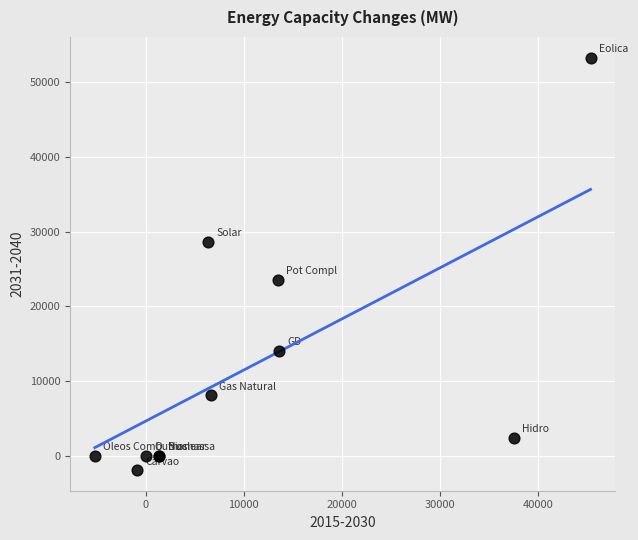

What Y value in the scatter plot is closest to 25687?

23539